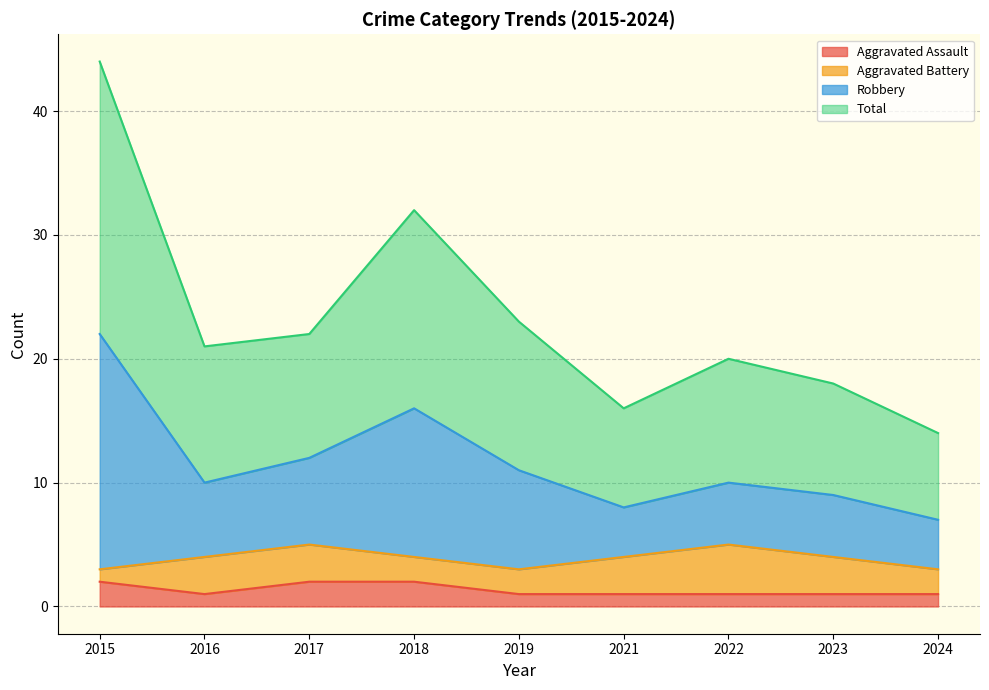

How many interior local valleys does the Aggravated Assault series have?

1